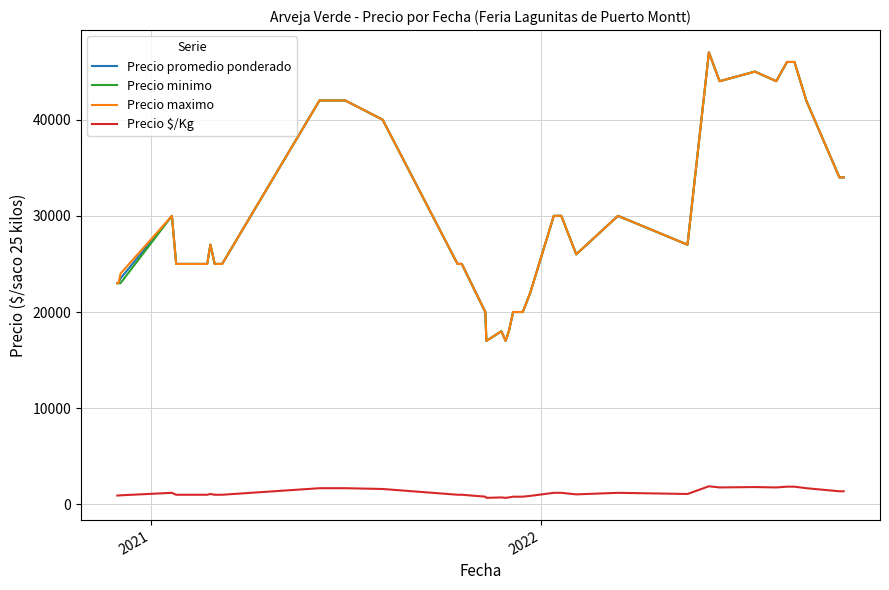

True or false: Precio $/Kg and Precio promedio ponderado cross at least once.

False